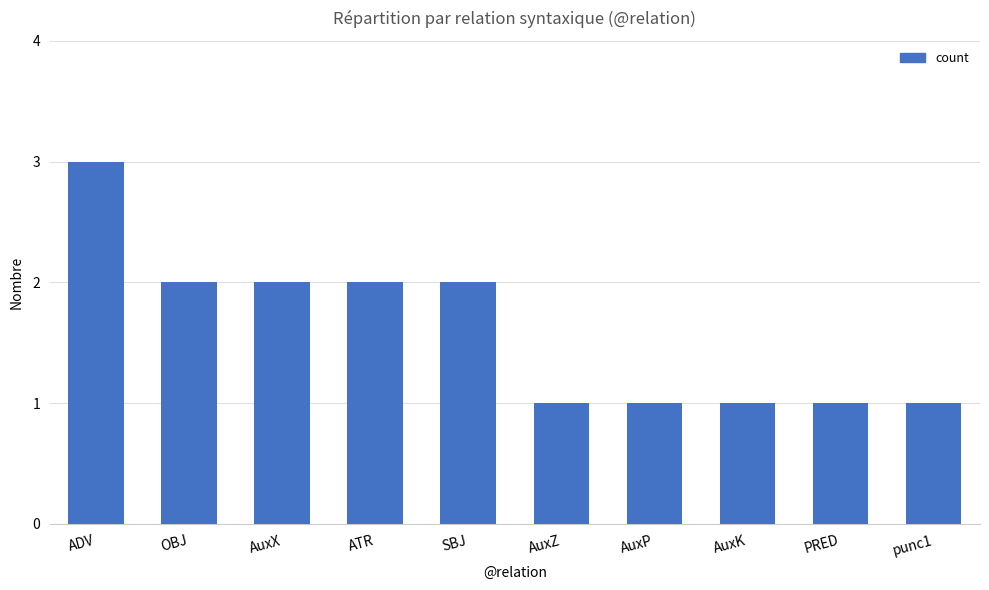

What is the ratio of the value at OBJ to the value at ADV?

0.7